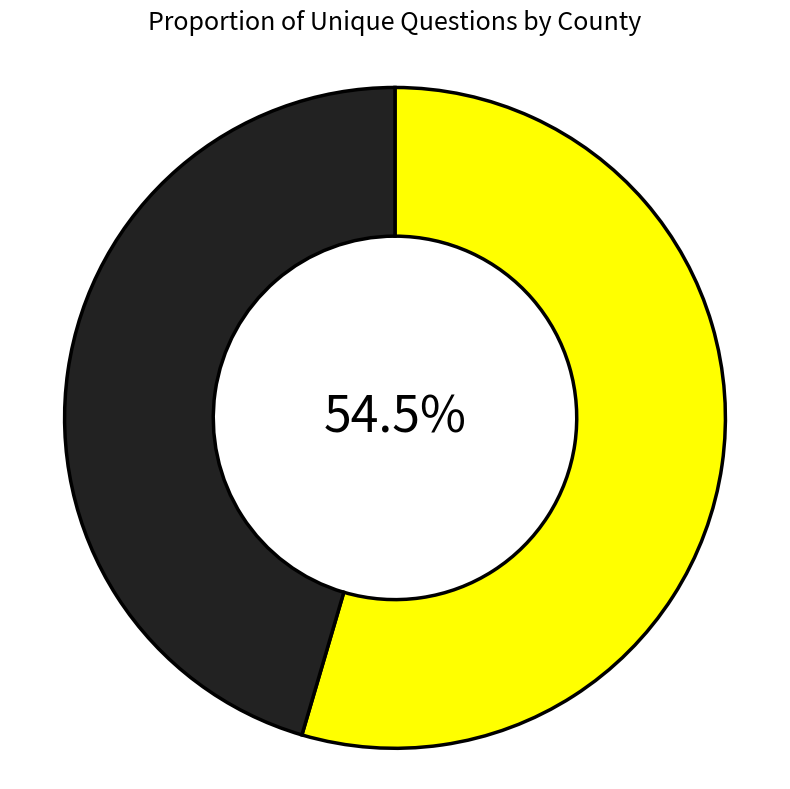

Is there any slice that represents more than half of the pie?

Yes